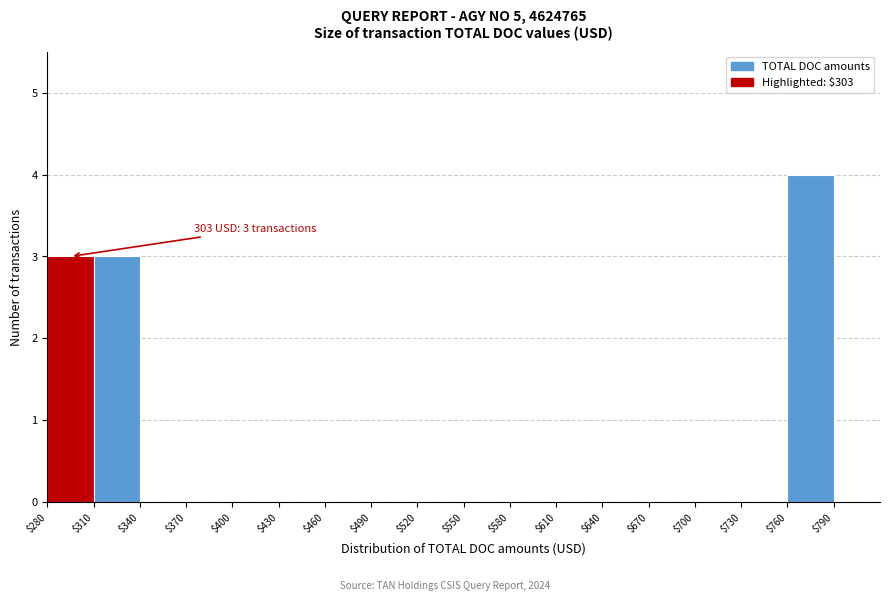

Over which range of the x-axis is the bar tallest?

760 to 790